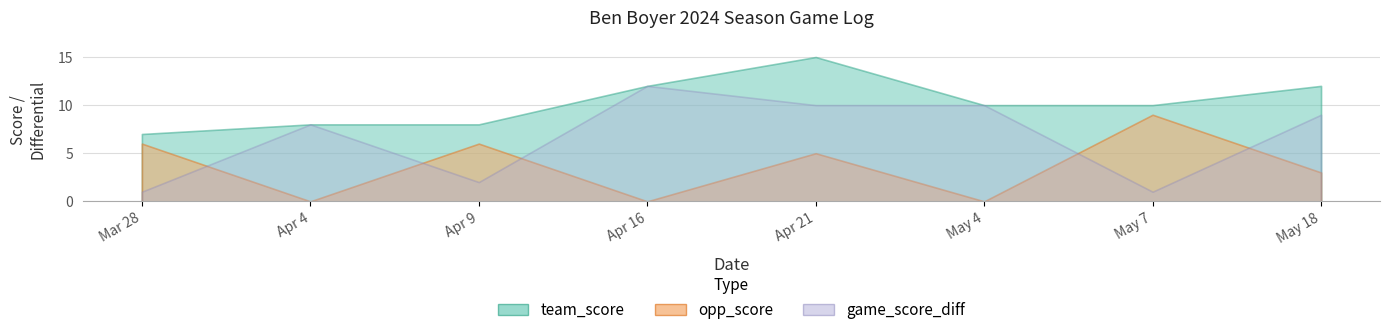

The value of team_score at Apr 21 is 15. True or false?

True